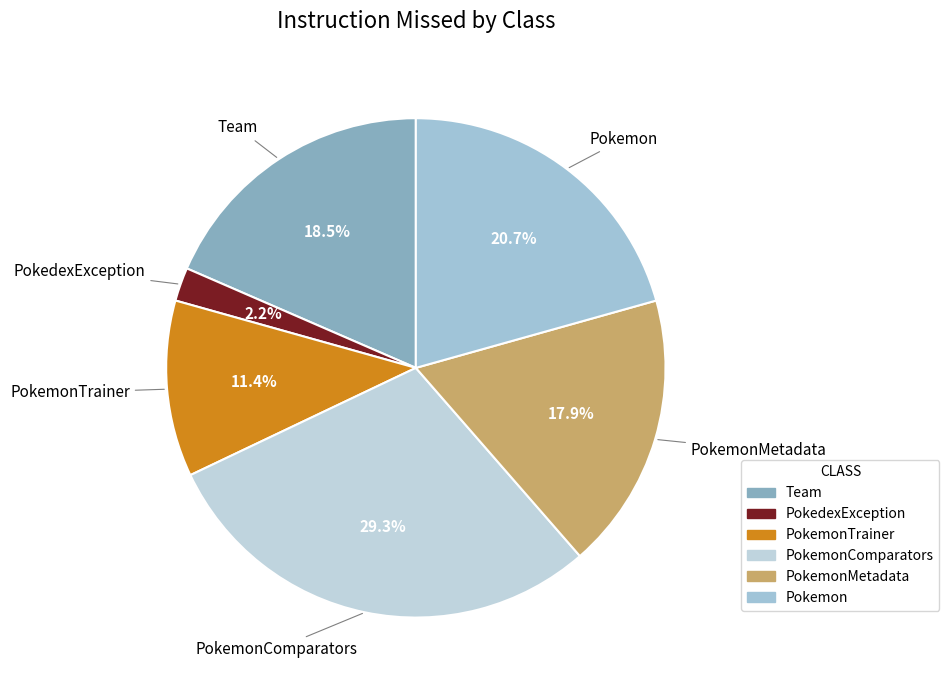

To the nearest percent, what is the combined percentage of PokemonTrainer and Pokemon?

32%